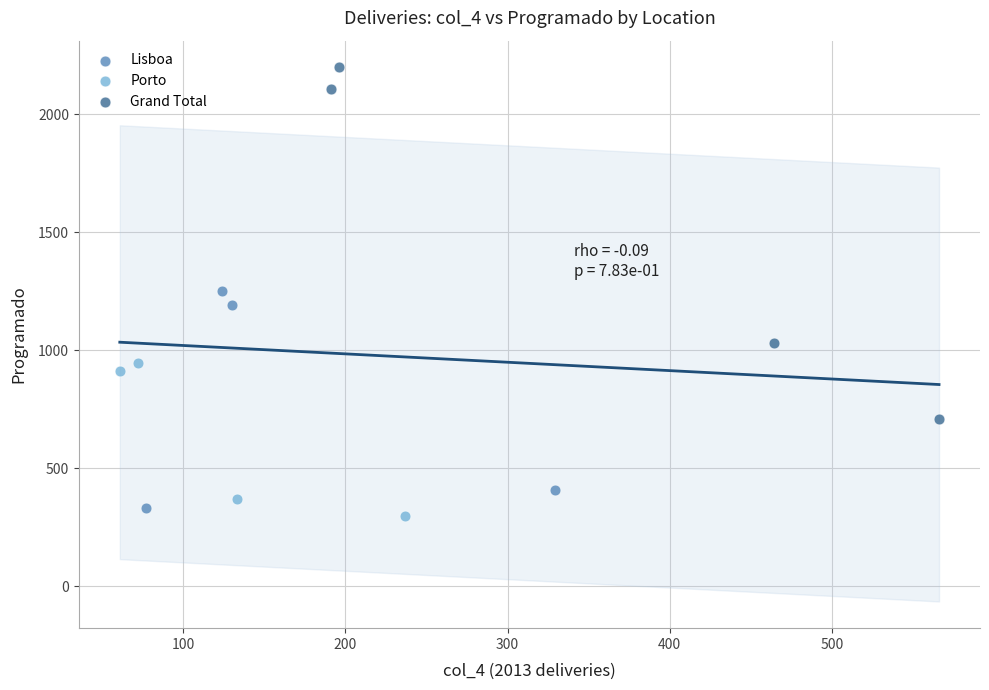

Which series reaches the maximum Y coordinate?

Grand Total